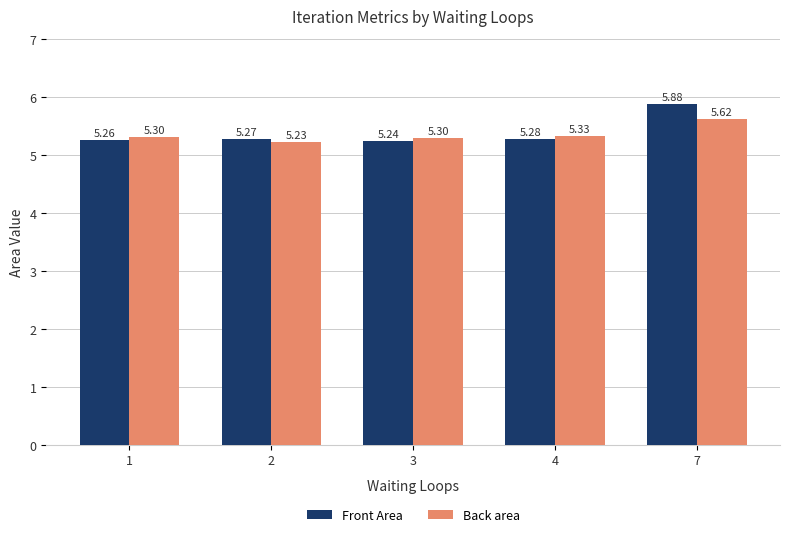

What is the difference between the maximum and minimum values in the Back area series?

0.4